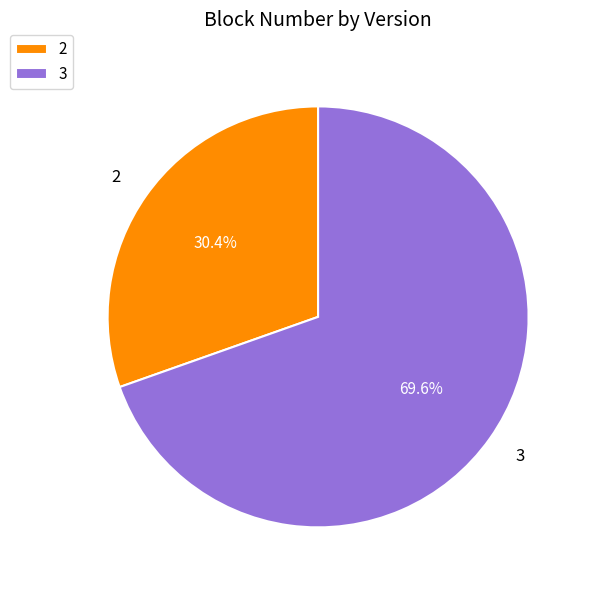

Which has a higher value, 3 or 2?

3